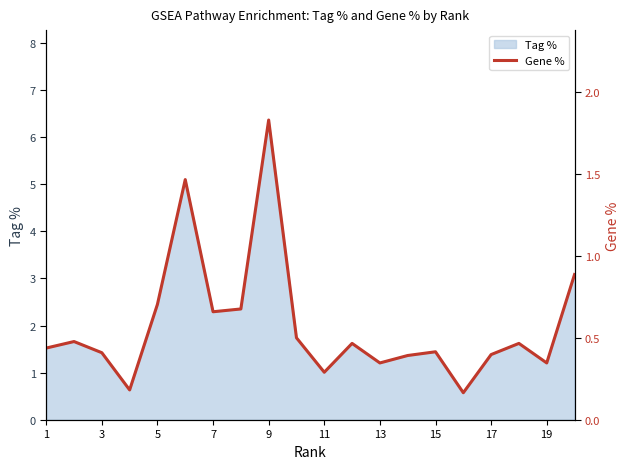

What is the highest value of the Tag % series?

6.4